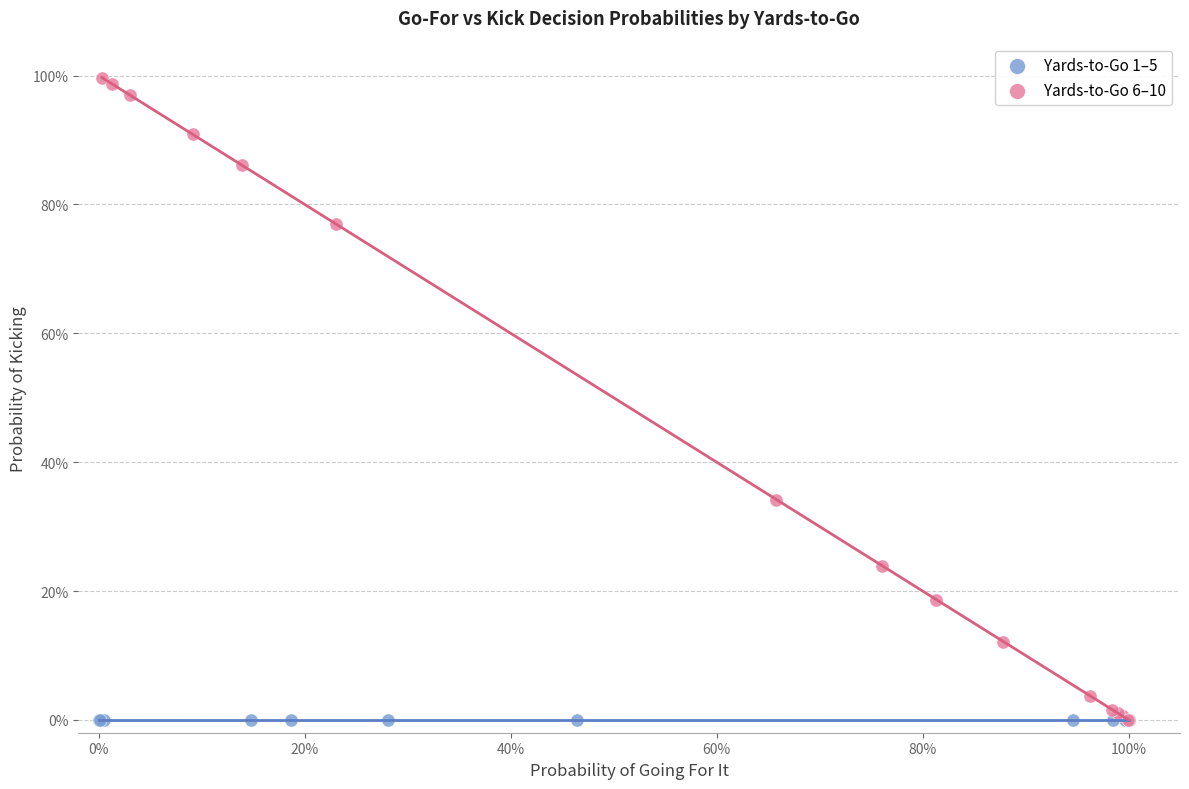

What are all the series names shown in the legend?

Yards-to-Go 1–5, Yards-to-Go 6–10